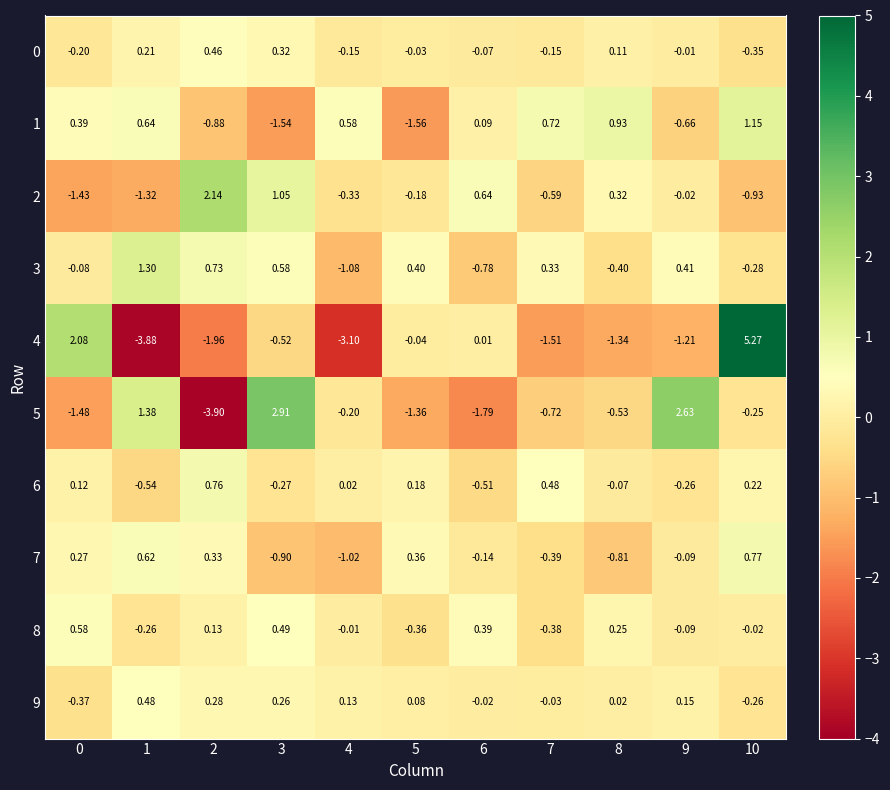

Is the value of 0 at 1 greater than the value of 9 at 0?

Yes